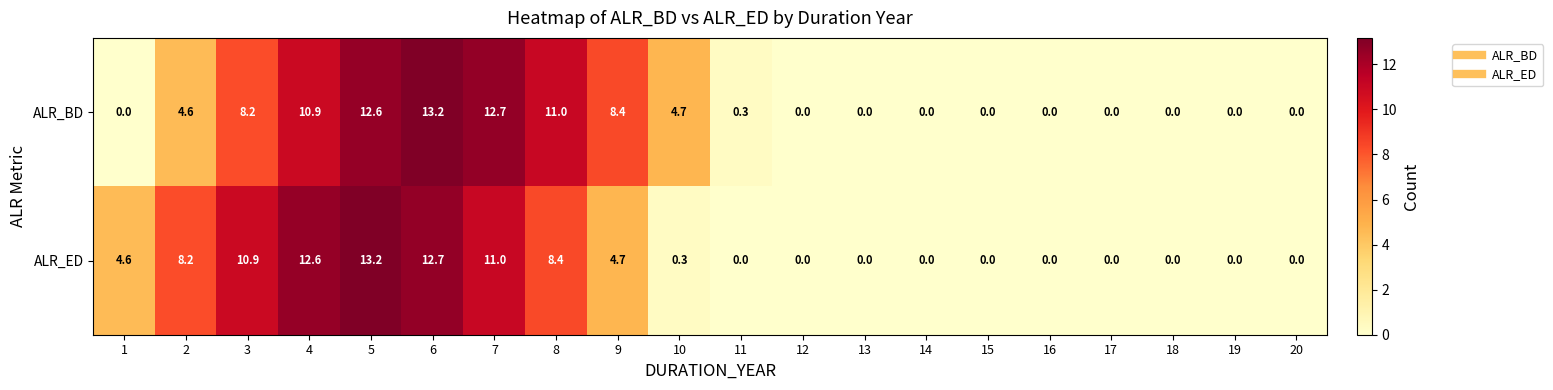

The value of ALR_BD at 5 is 6.1. True or false?

False